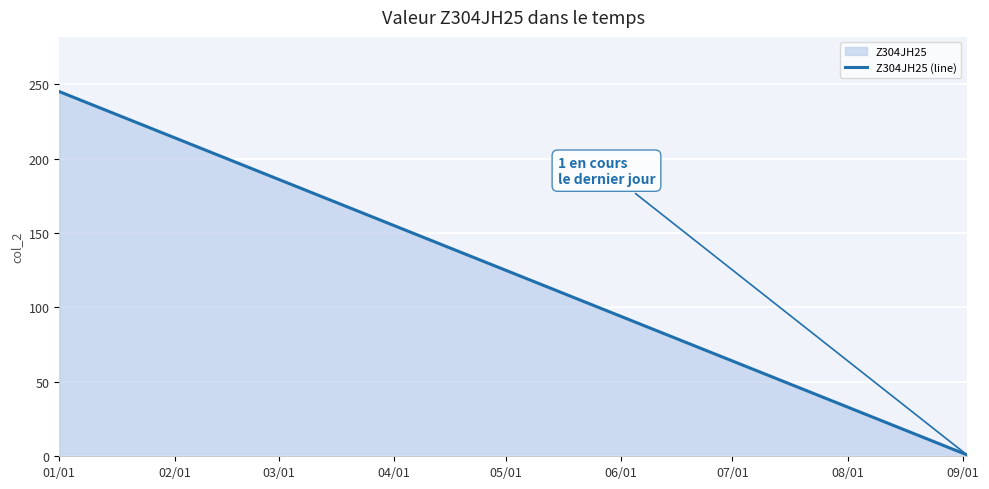

What is the difference between the second highest and minimum values?

243